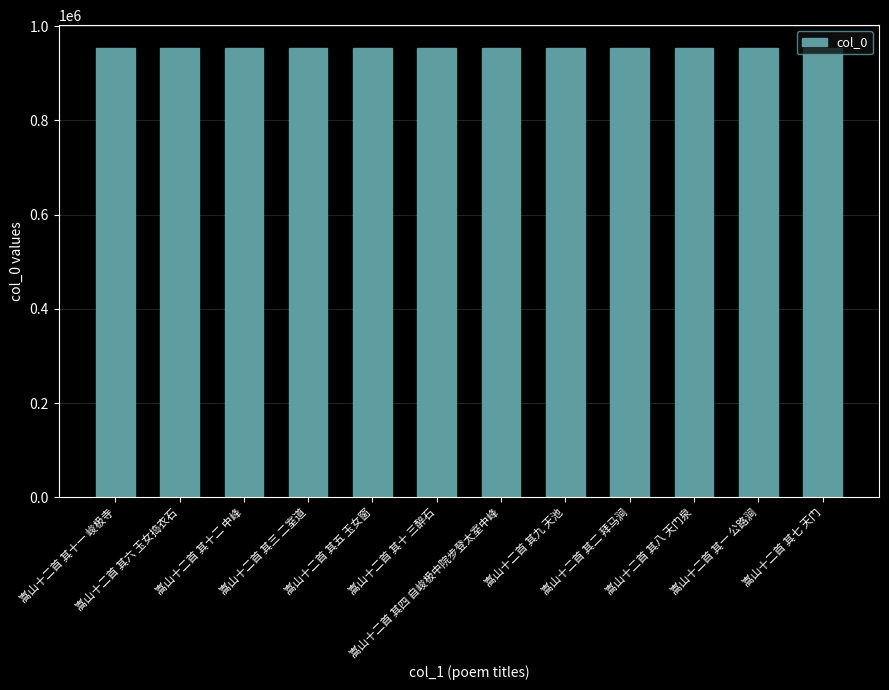

What position from the left is 嵩山十二首 其八 天门泉?

10